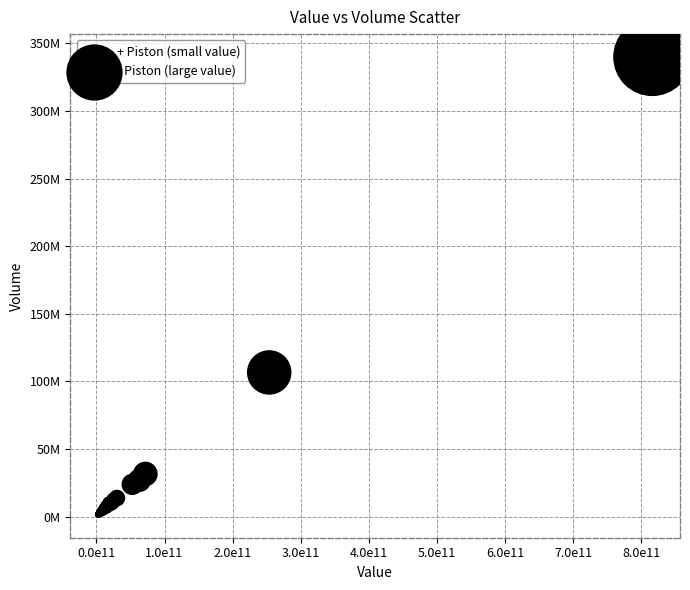

Which series reaches the maximum Y coordinate?

- Piston (large value)